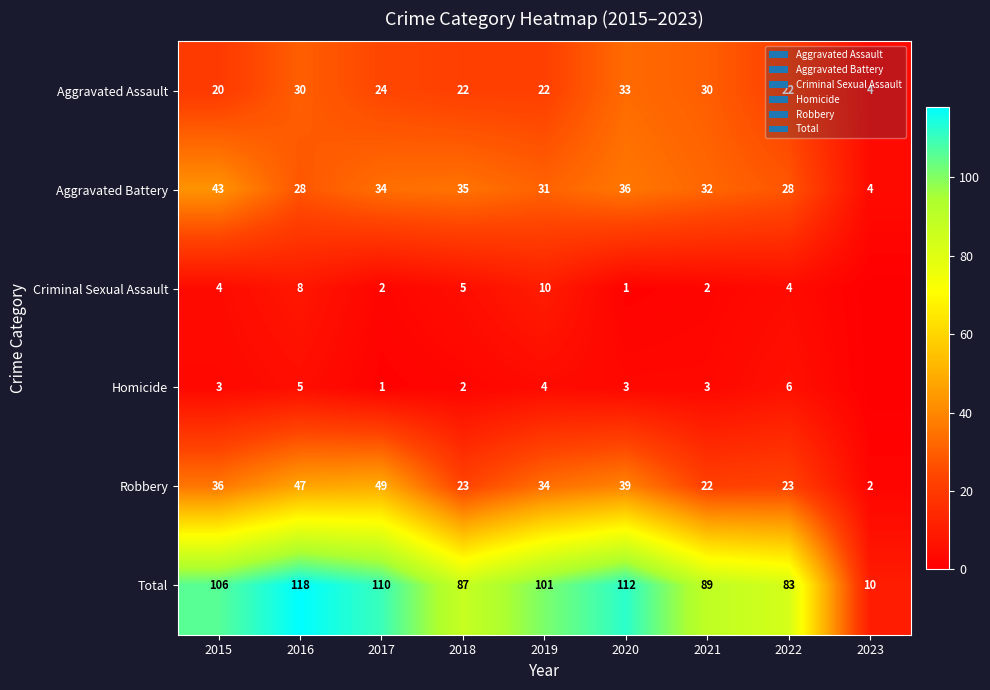

At how many categories does at least one series exceed 27?

8